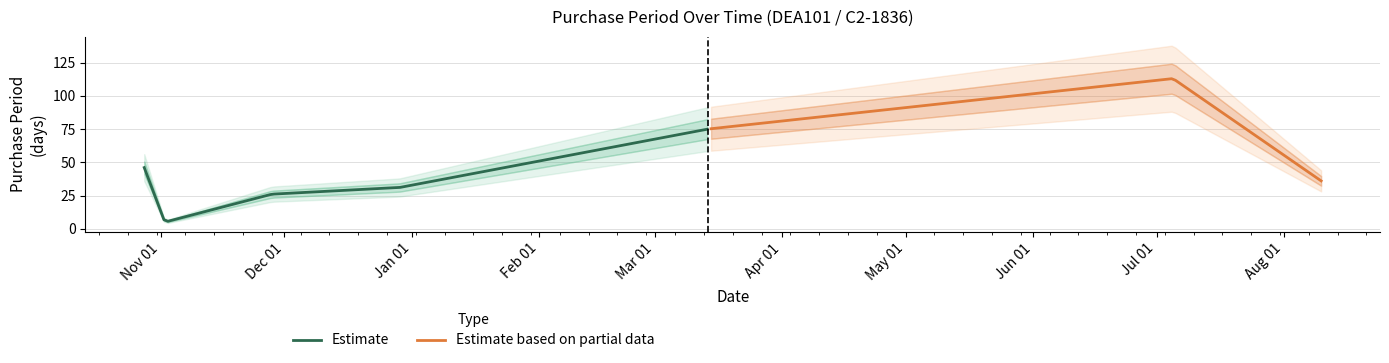

How many values exceed 36?

3